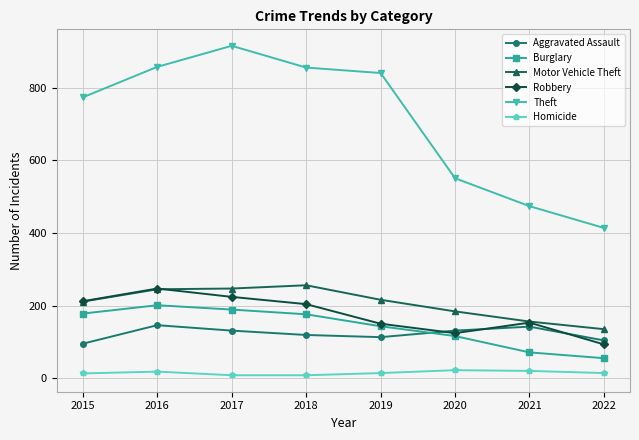

Which series changed the most between 2018 and 2020?

Theft